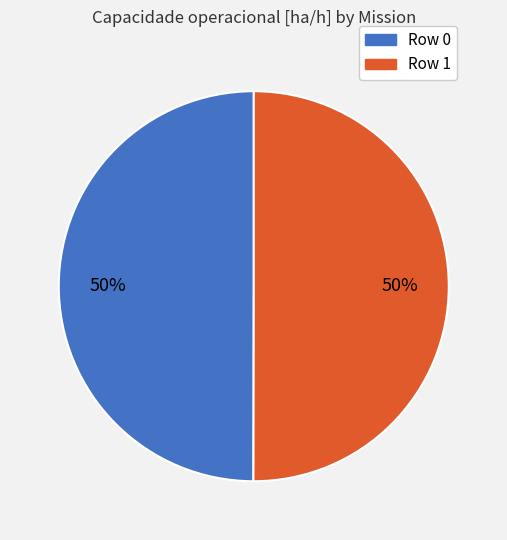

The Row 0 slice represents 59% of the pie. True or false?

False